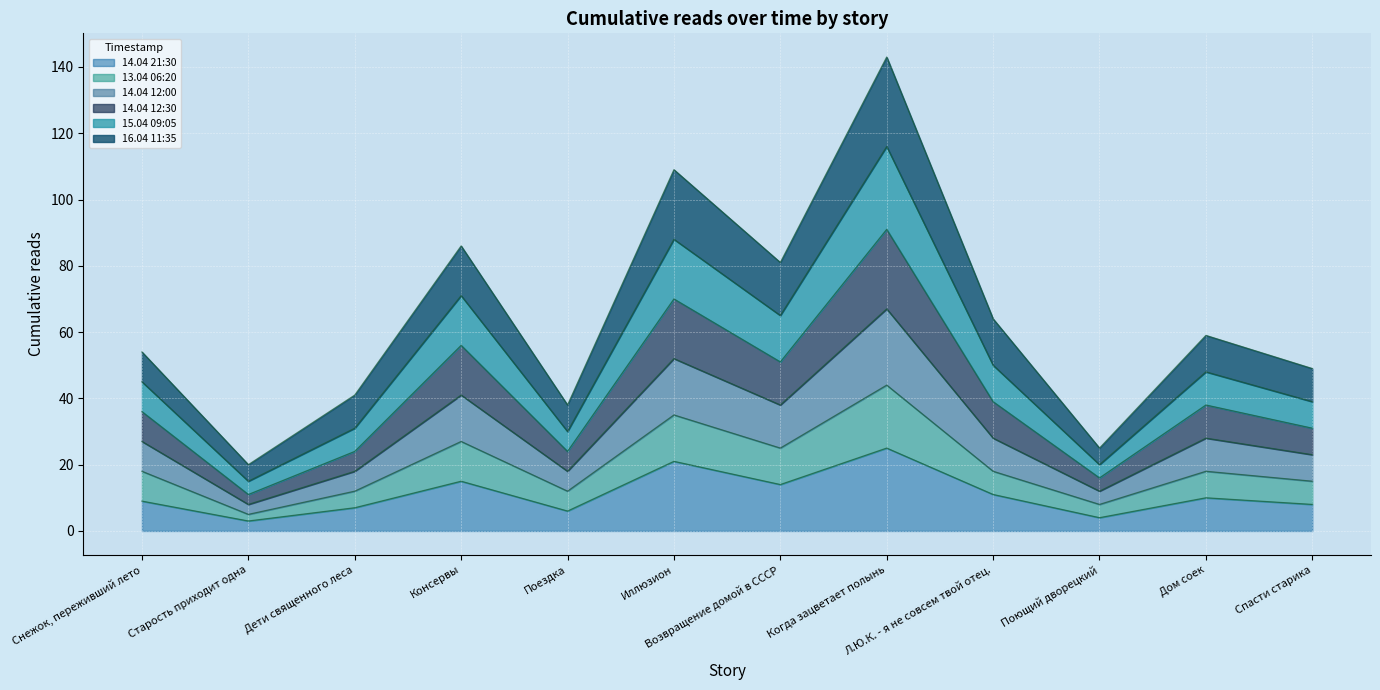

Is it true that 14.04 21:30 equals 10 at Дом соек?

True